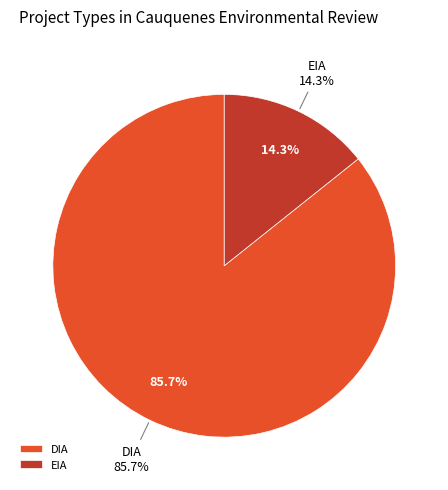

To the nearest percent, what portion does EIA represent?

14%